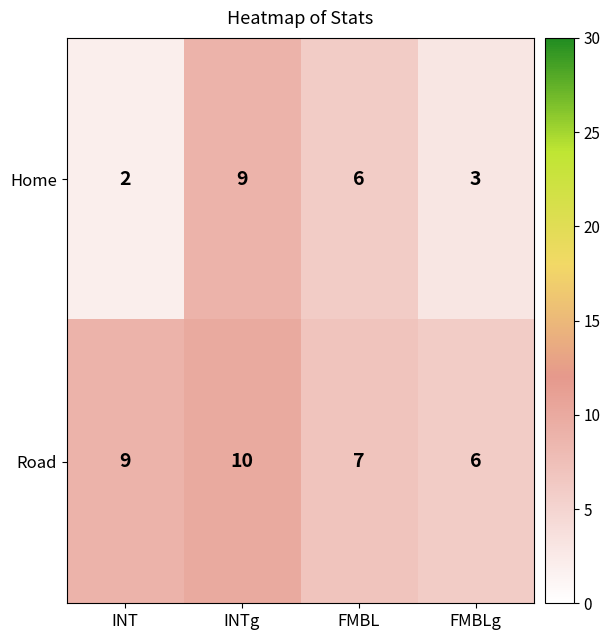

Which series has the largest range (max minus min)?

Home